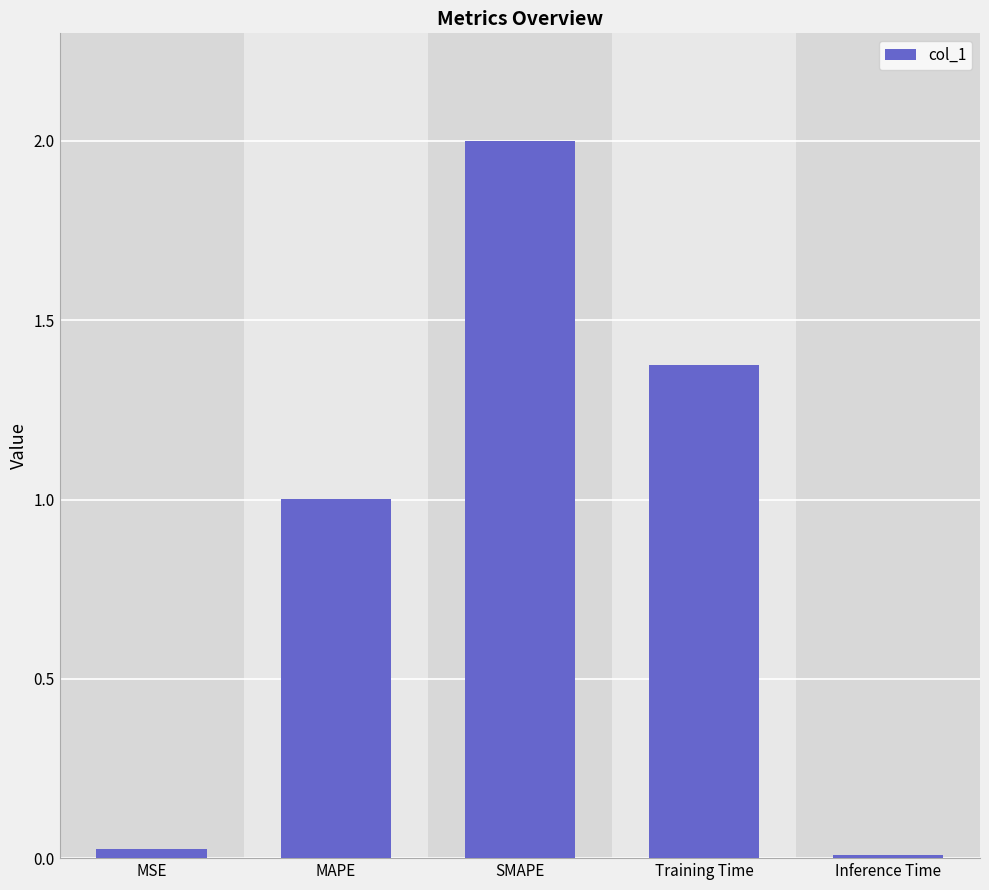

How many data points are above 1?

3